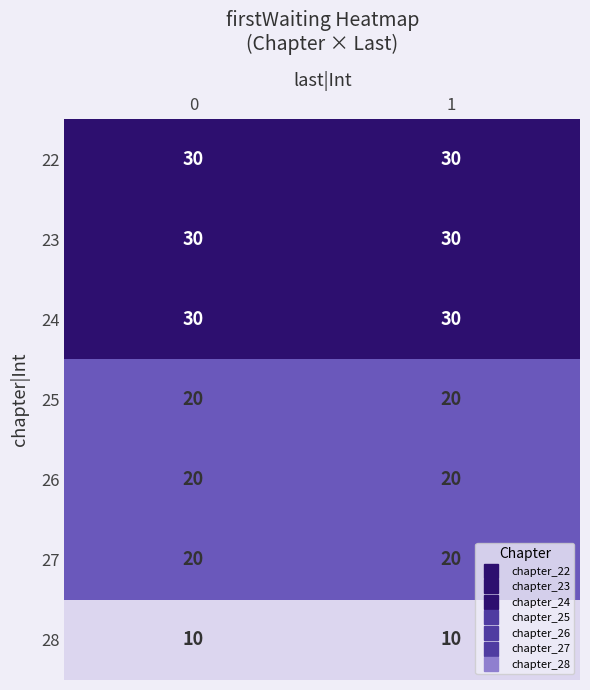

What is the difference between the highest and lowest values at 0?

20